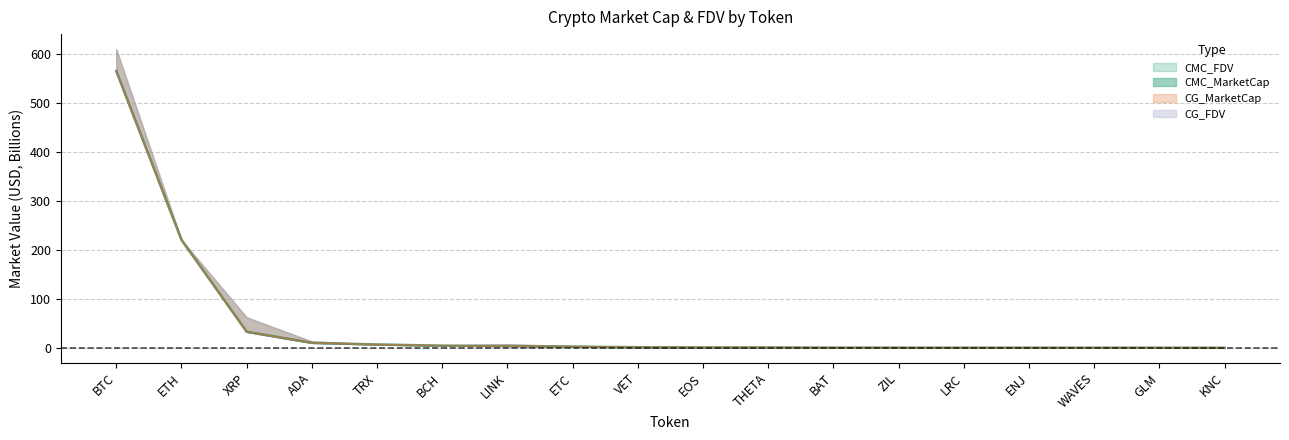

Which series ends up on top after the final intersection of CMC_MarketCap and CMC_FDV?

CMC_MarketCap